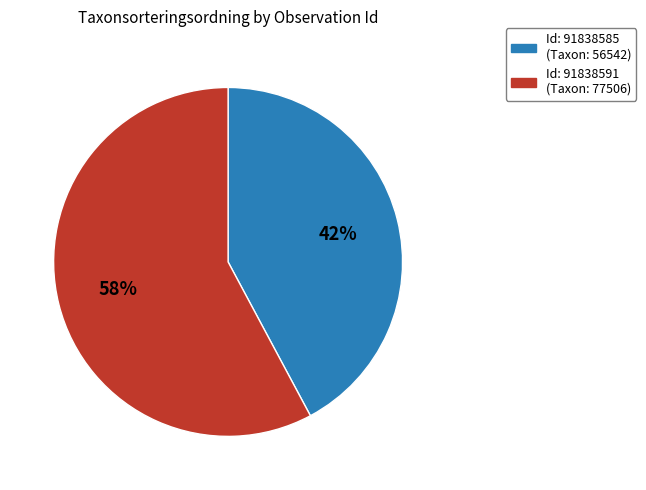

How many segments does this pie chart have?

2